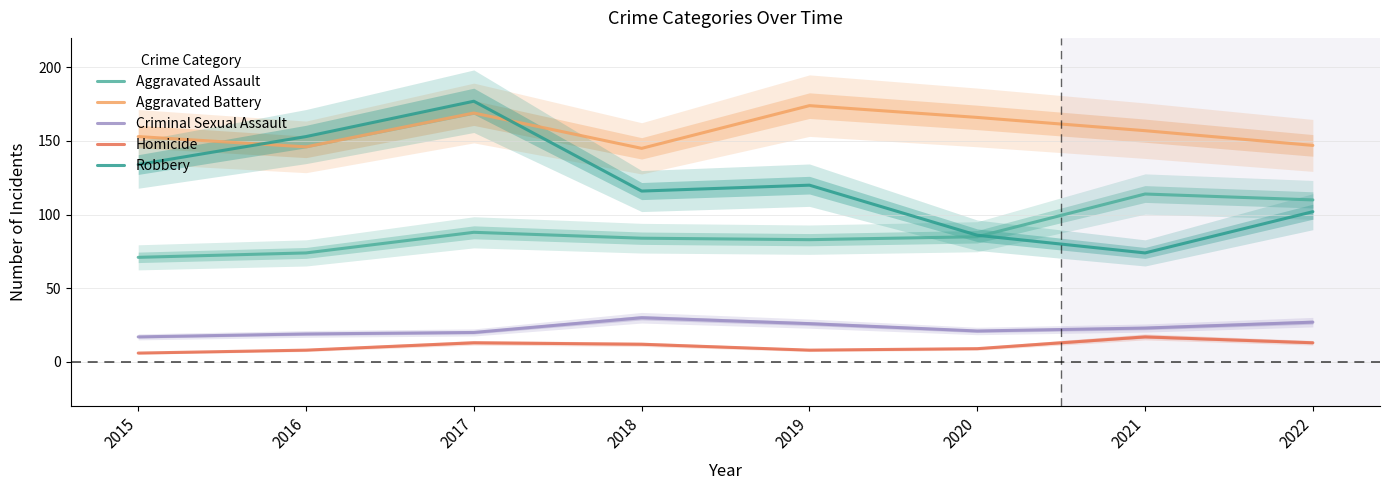

At which label does Homicide reach its peak?

2021